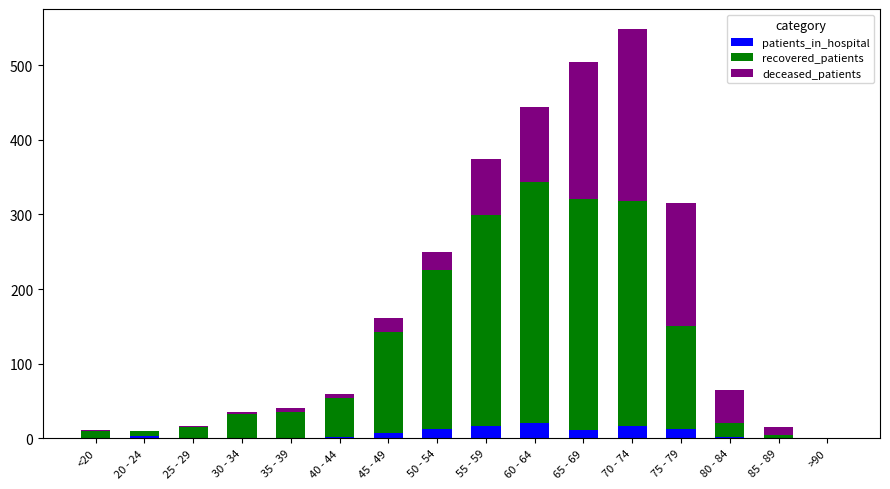

The value of patients_in_hospital at 35 - 39 is 1. True or false?

True